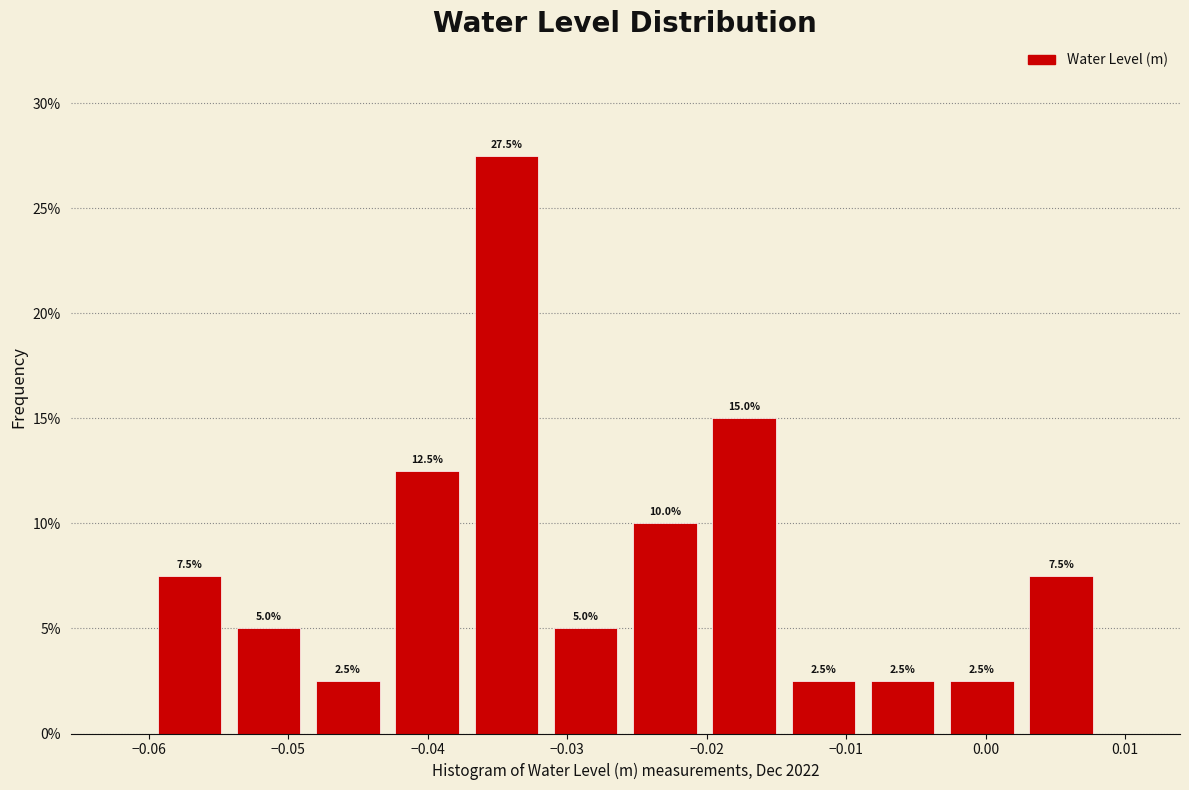

Which range on the x-axis has the tallest bar?

-0.037 to -0.032